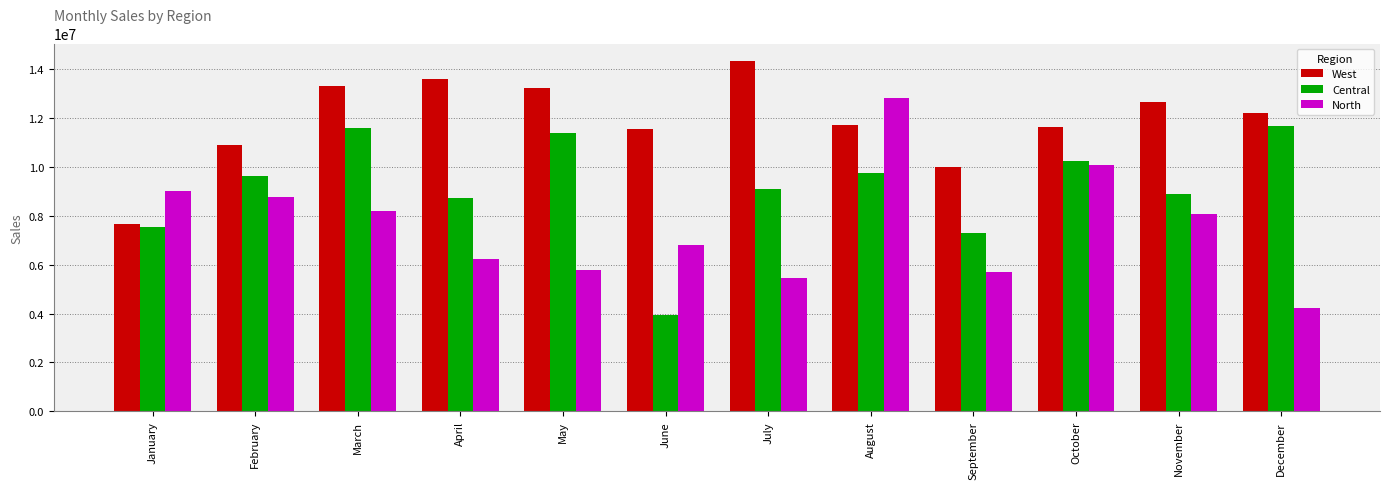

How many bars are there in each group?

3